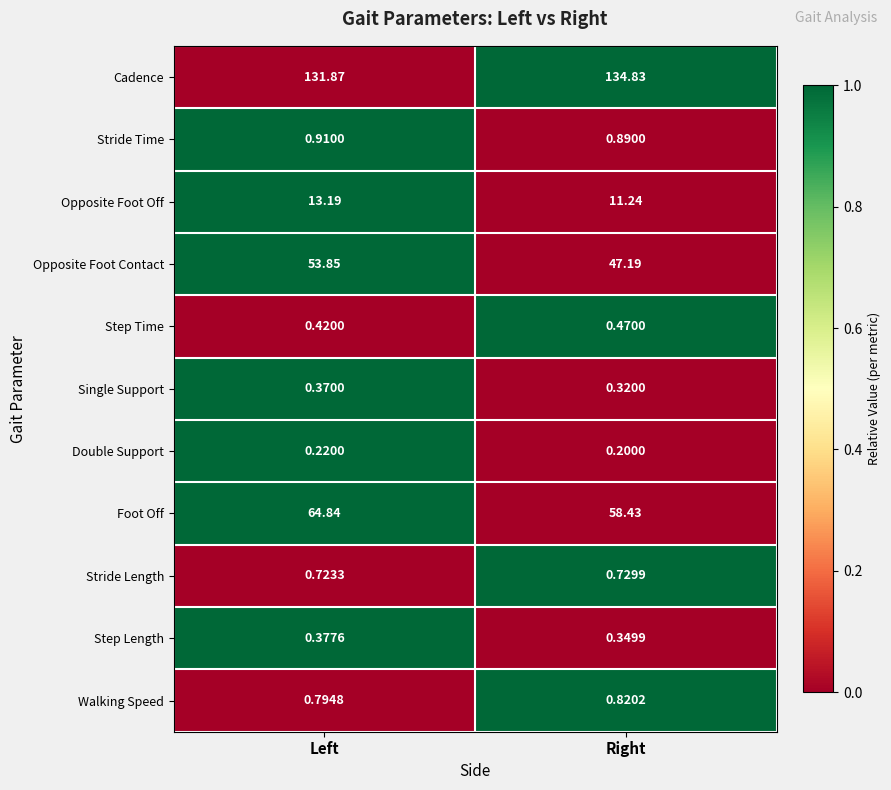

Between Left and Right, which series saw the biggest shift?

Opposite Foot Contact